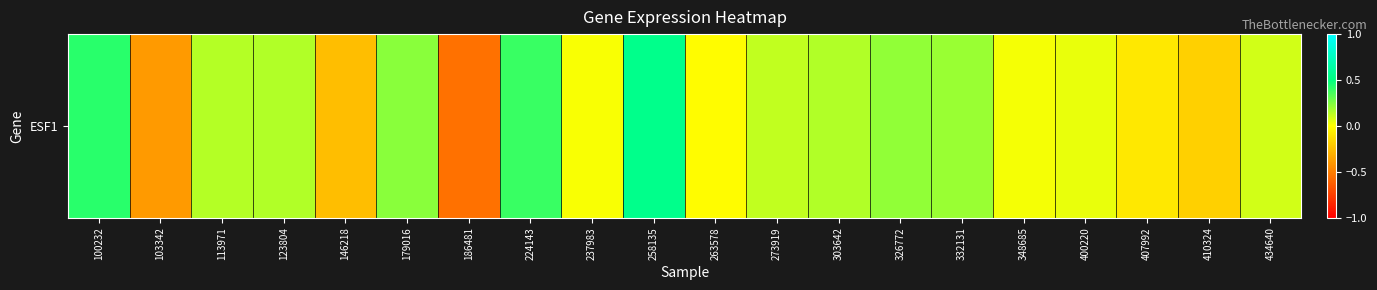

Read the value at 326772.

0.2